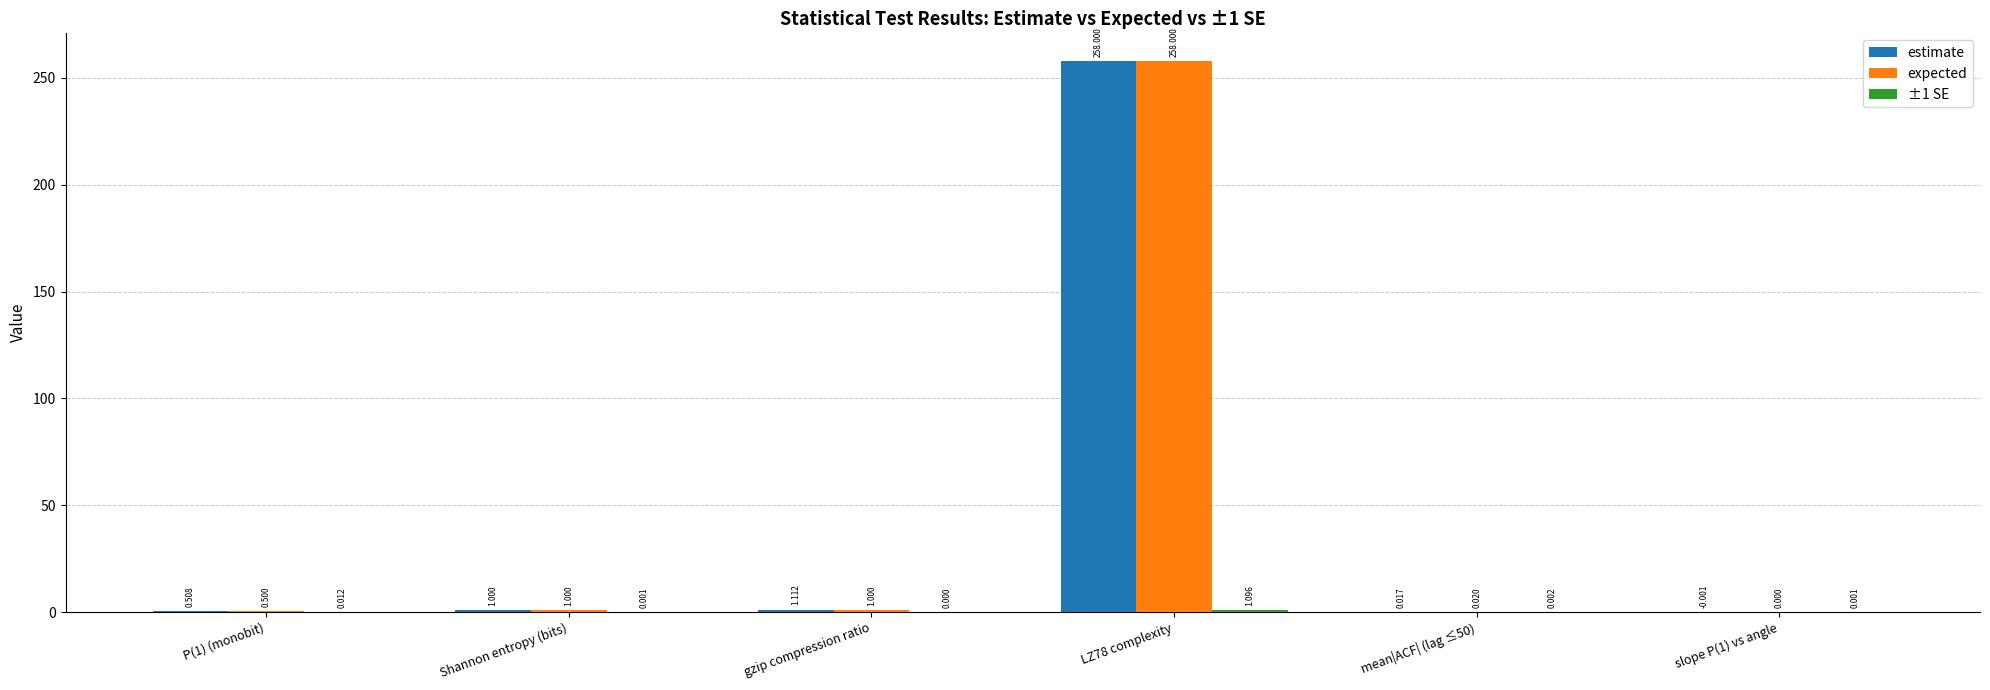

Which series has the largest total across all categories?

estimate